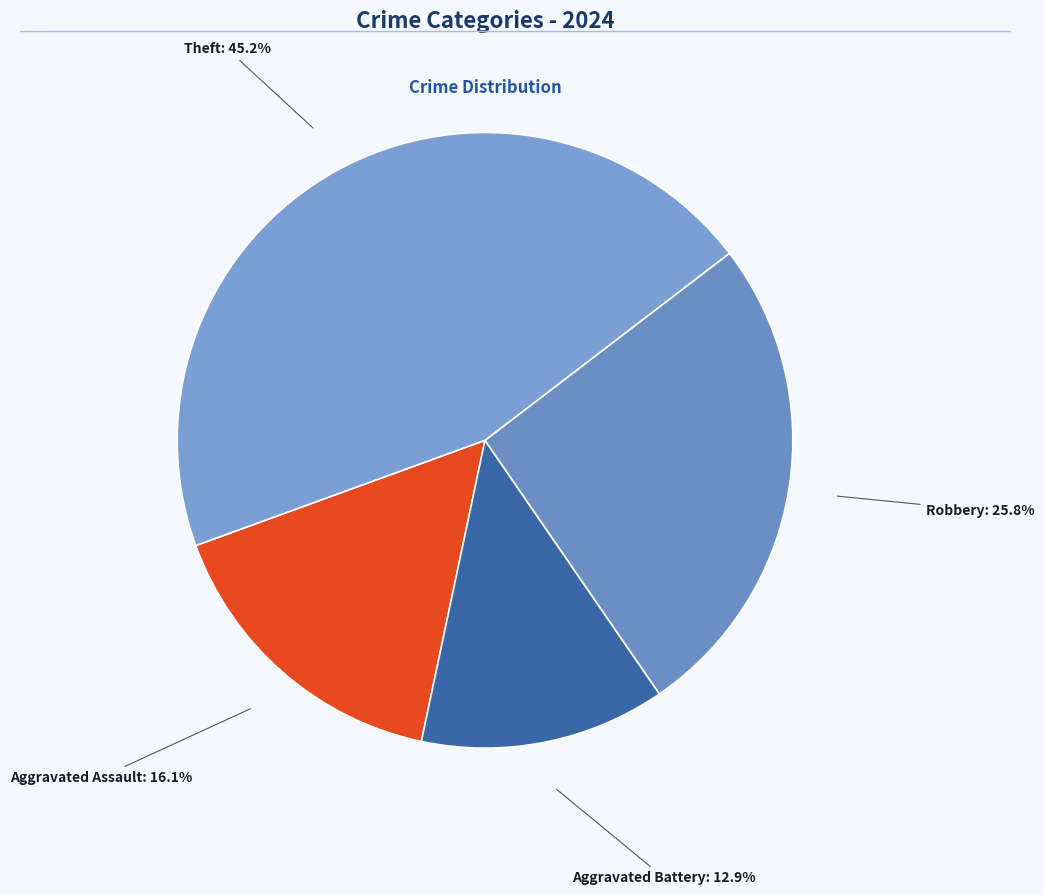

Is there any slice that represents more than half of the pie?

No